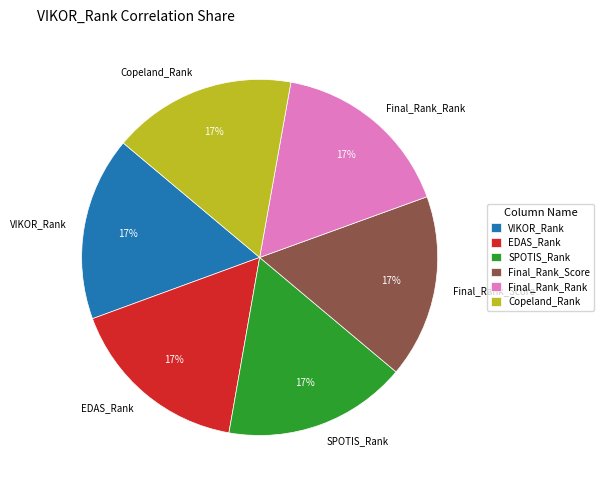

To the nearest percent, what is the combined percentage of Copeland_Rank and Final_Rank_Score?

33%